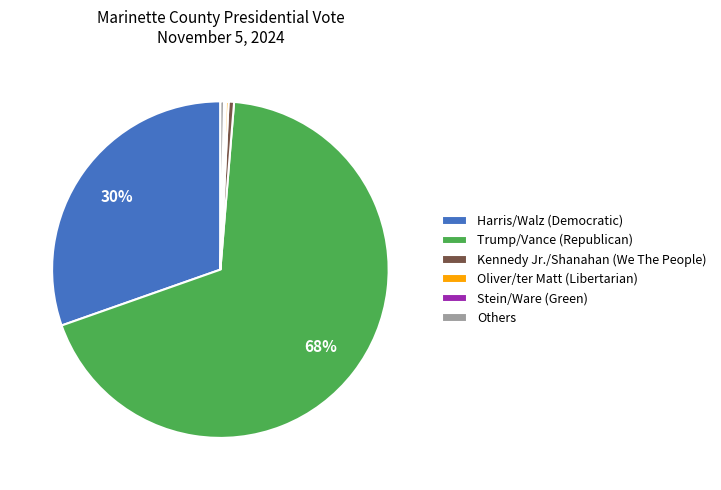

Does any single category account for the majority?

Yes